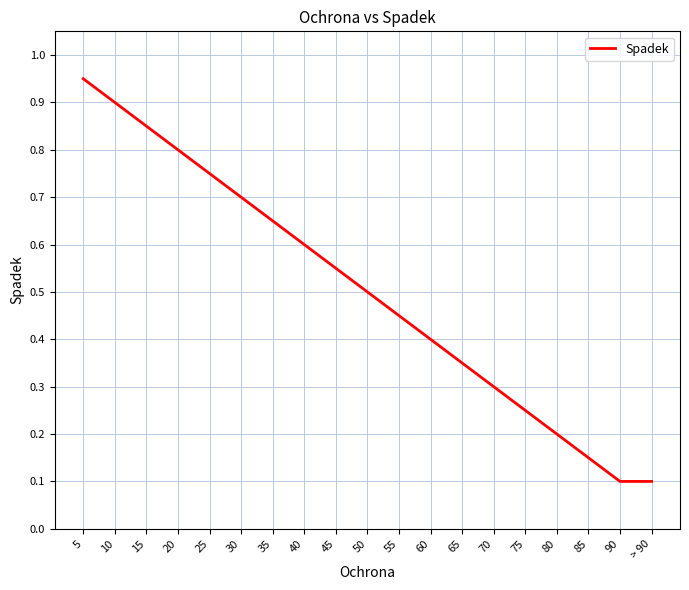

How many series are shown in this chart?

1